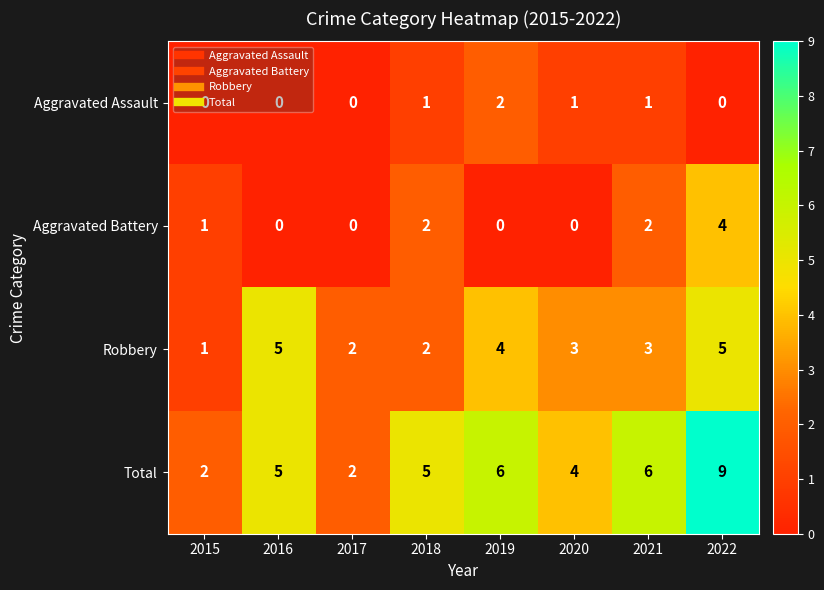

True or false: Robbery has a value of 3 at 2020.

True